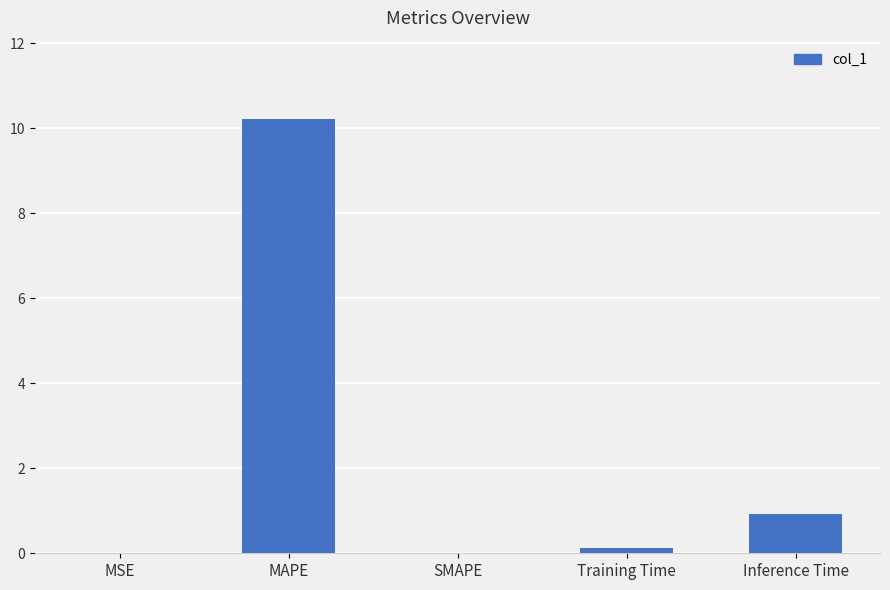

Between SMAPE and MAPE, which is larger?

MAPE